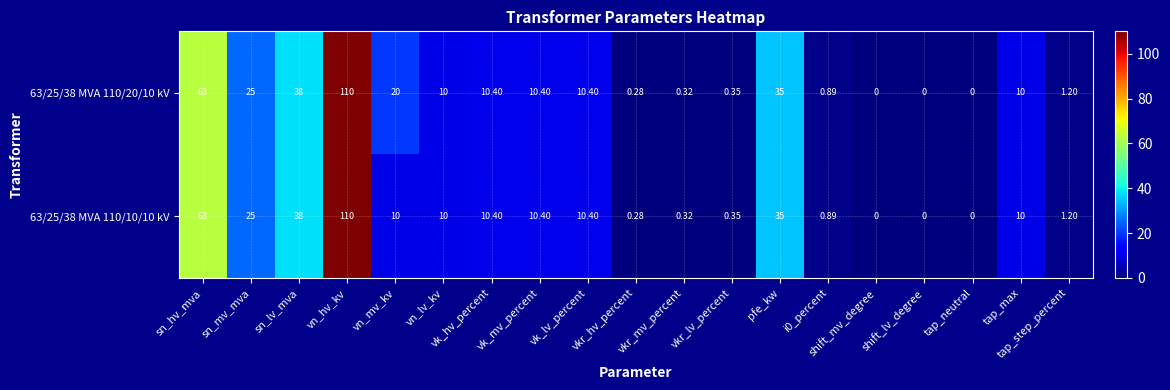

How many values in 63/25/38 MVA 110/20/10 kV are above zero?

16